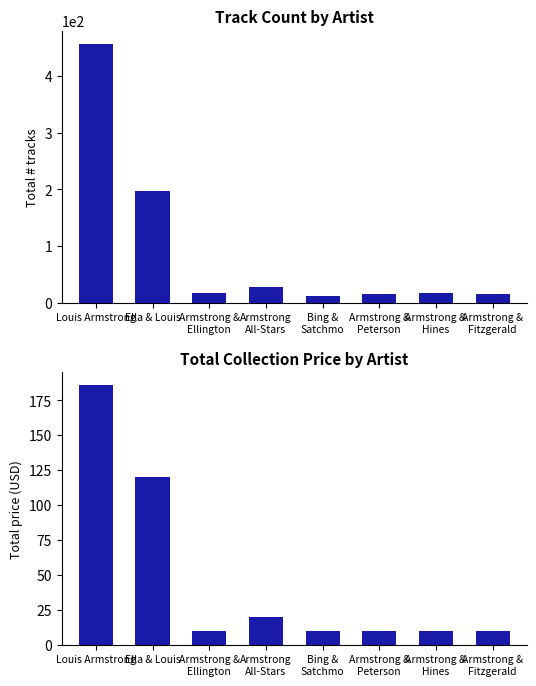

Reading left to right, transcribe all the data shown in this chart.

trackCount: 457.0	198.0	17.0	29.0	12.0	16.0	18.0	15.0
collectionPrice: 185.8	119.9	10.0	20.0	10.0	10.0	10.0	10.0